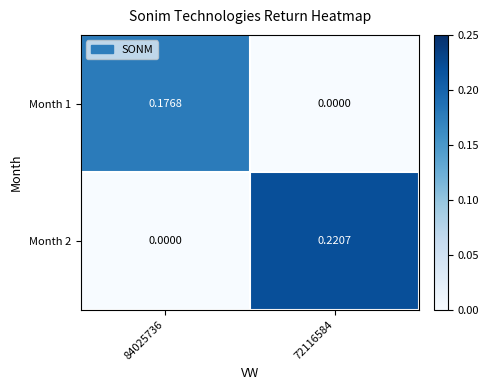

Reading right to left, list all the values displayed in this chart.

Month 1: 72116584=0.0	84025736=0.2
Month 2: 72116584=0.2	84025736=0.0